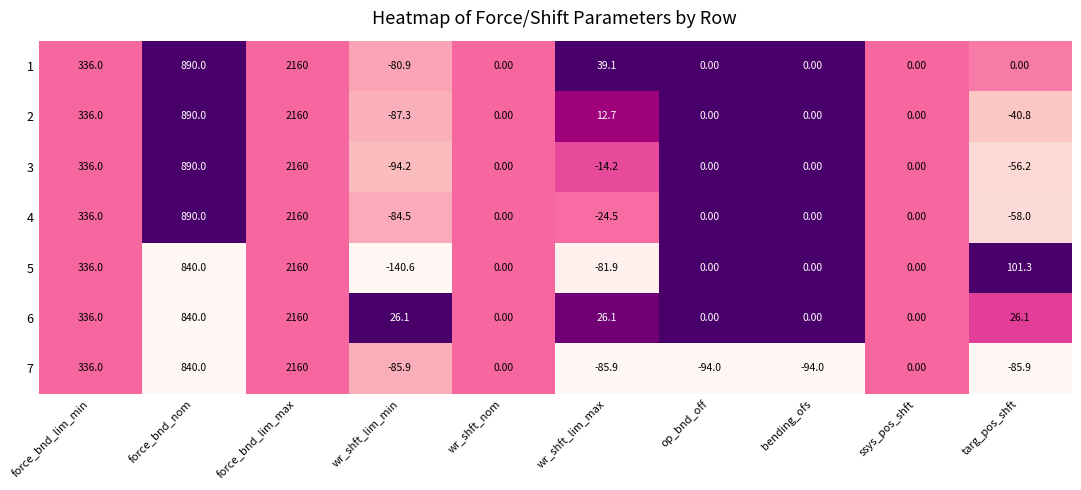

What is the sum of the 2 values at bending_ofs and force_bnd_nom?

890.0